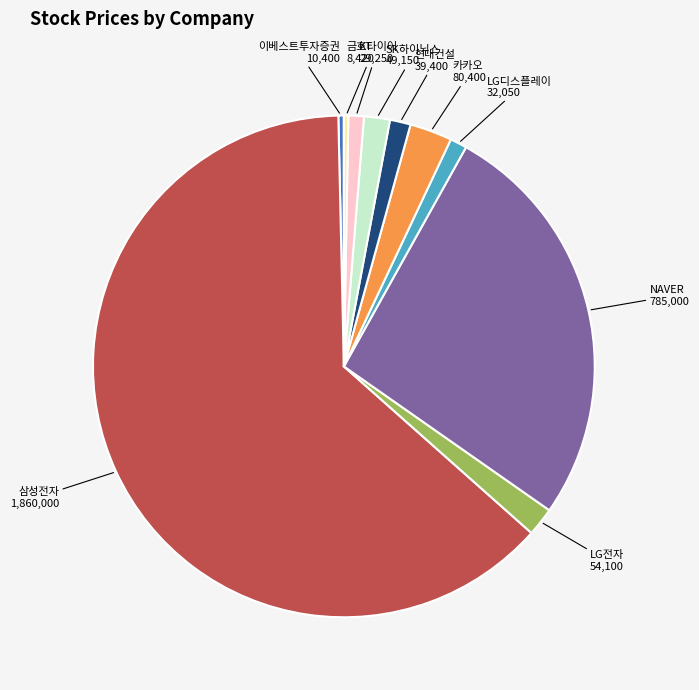

Combined, do 금호타이어 and 현대건설 account for over 50%?

No